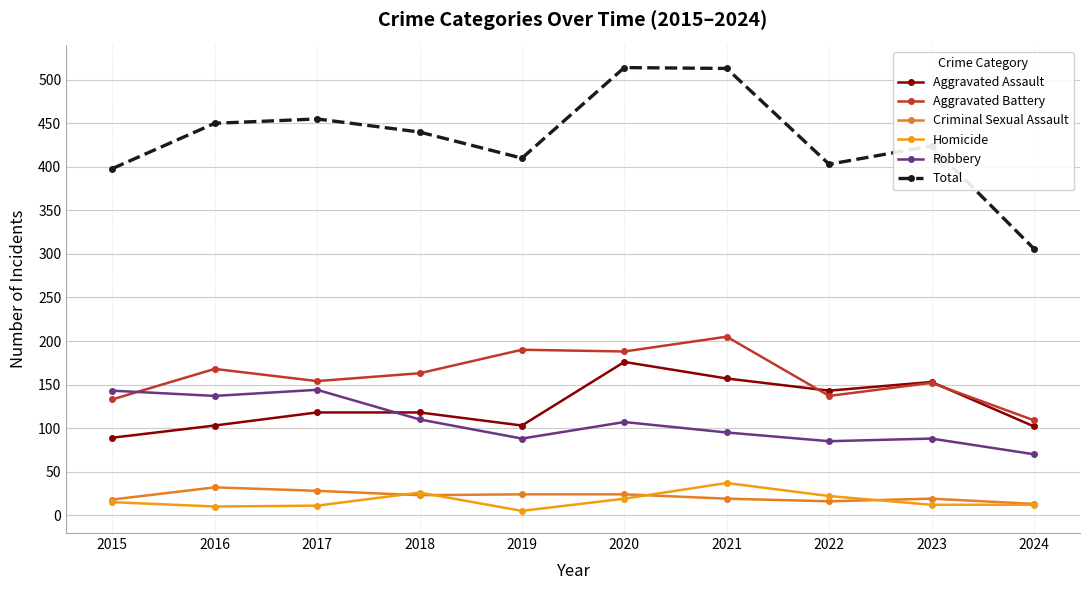

What is the total value across all series at 2015?

796